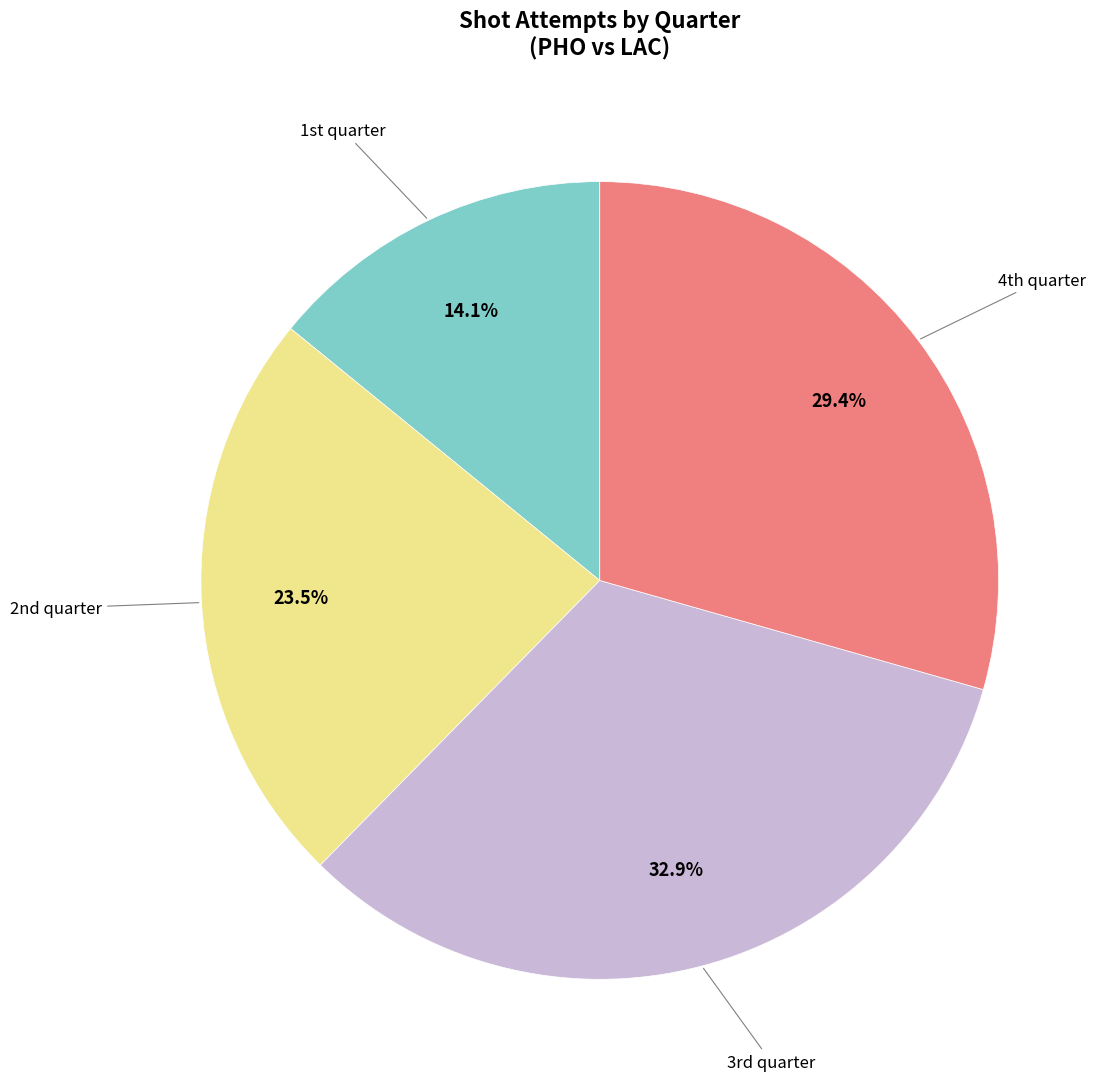

Which slice is the smallest?

1st quarter